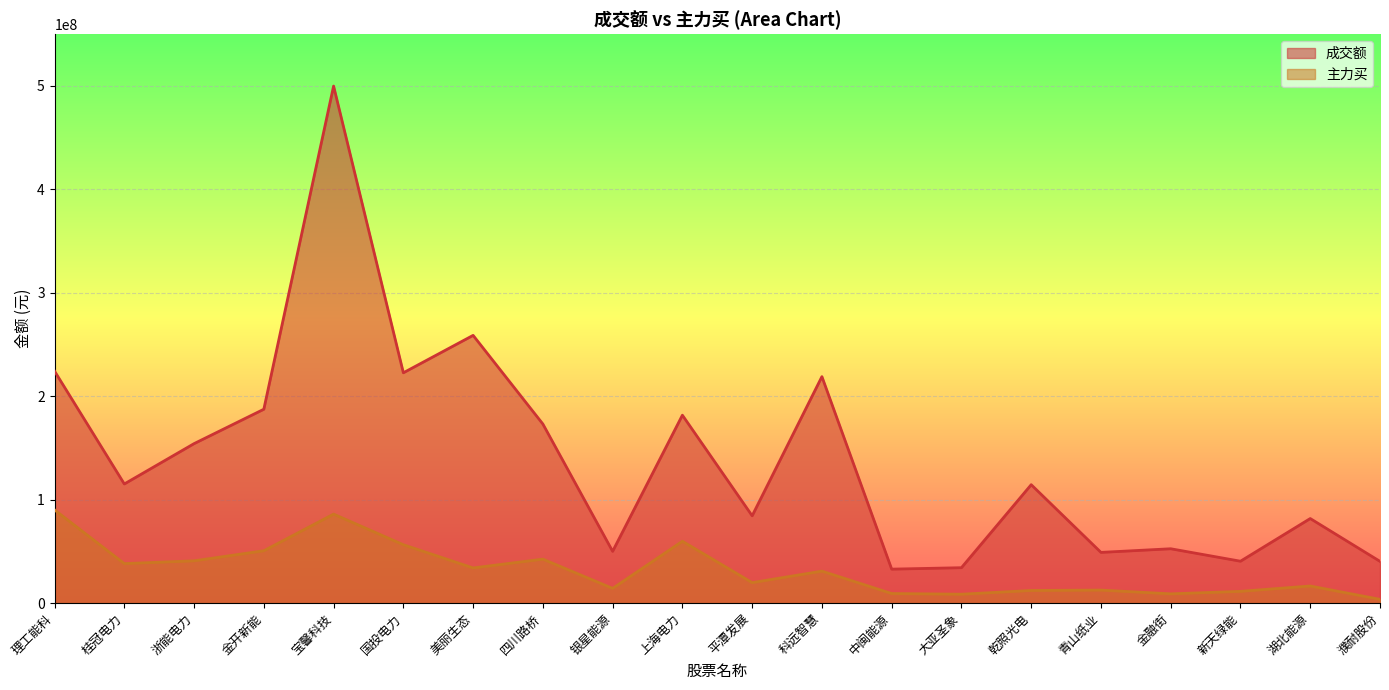

At how many categories does at least one series exceed 336601765?

1